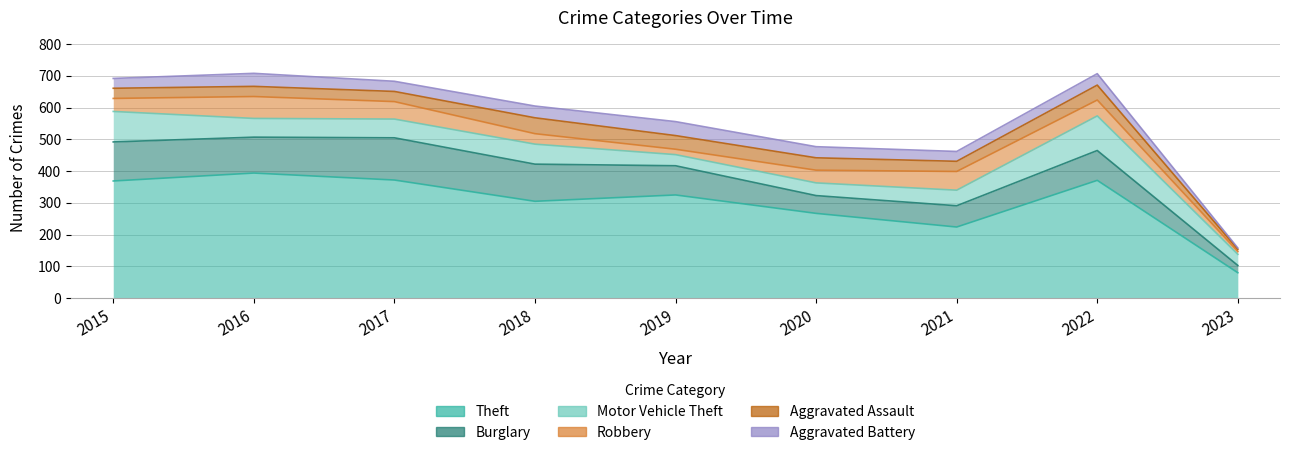

The value of Robbery at 2015 is 28. True or false?

False